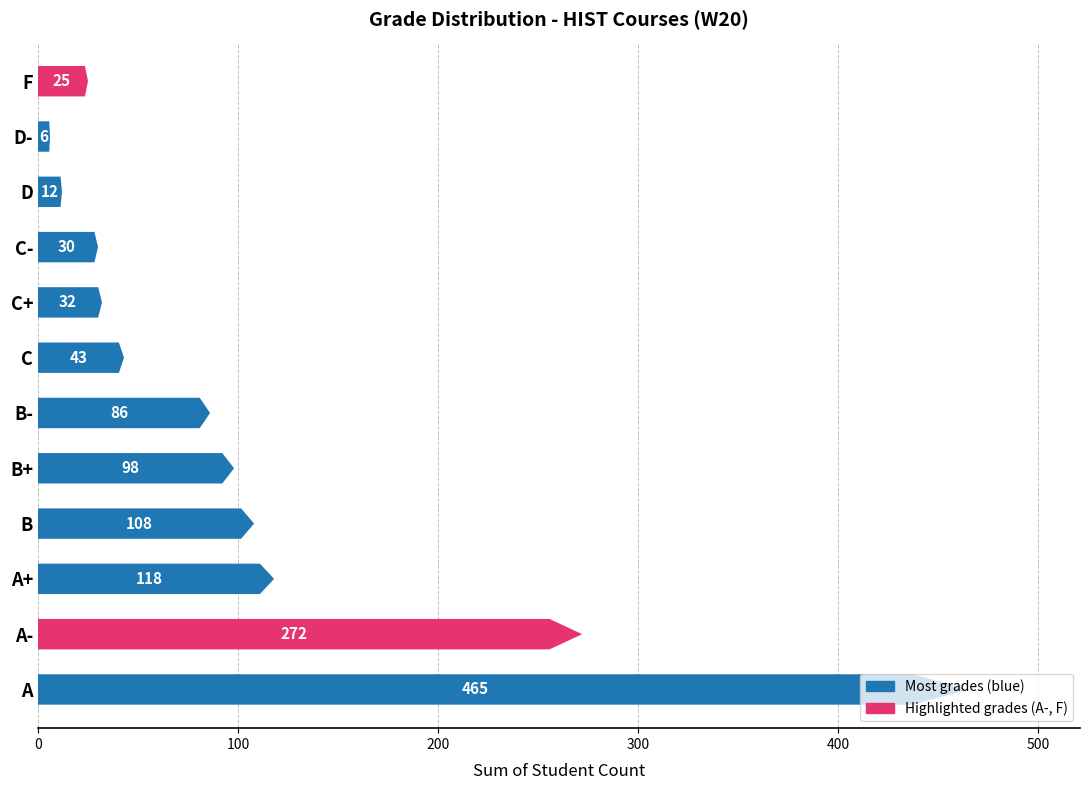

Which category has the lowest value across all series?

D-